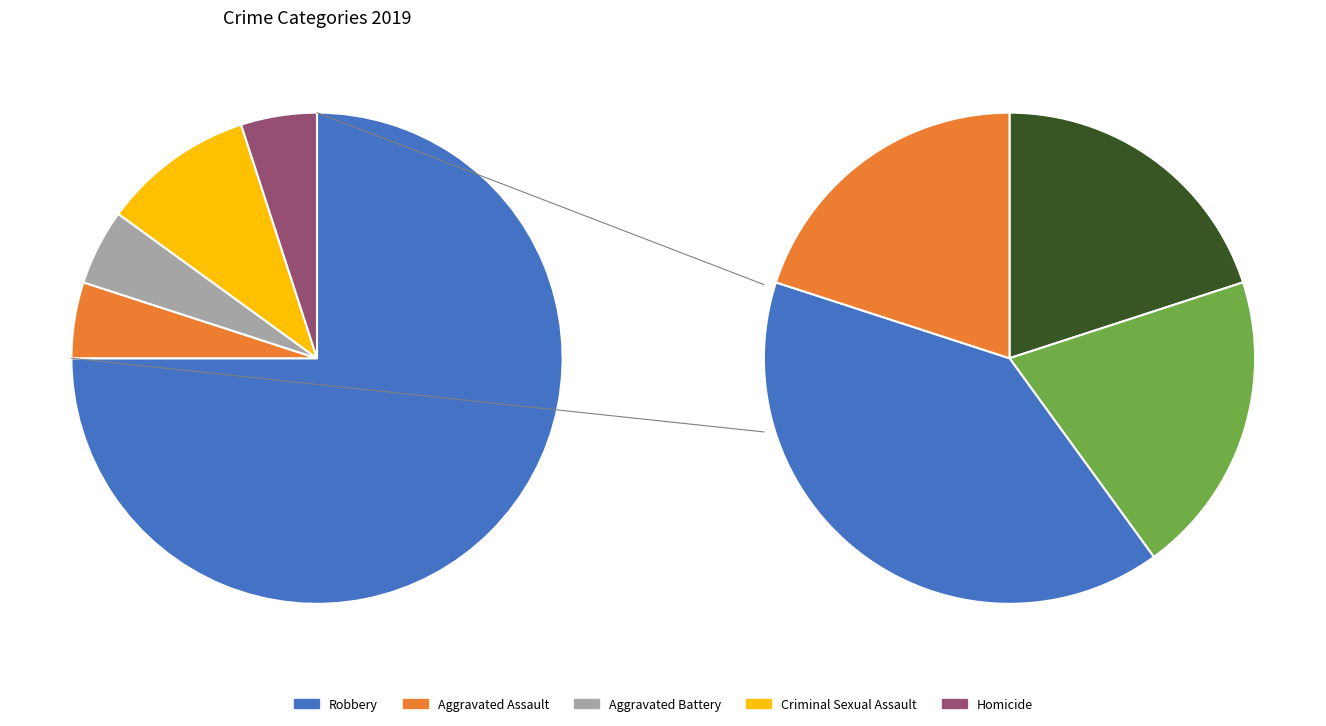

The Aggravated Assault slice represents 18% of the pie. True or false?

False